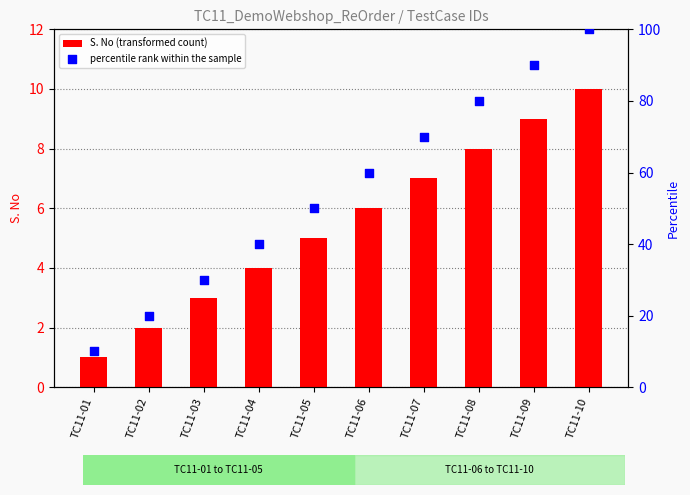

Which series has the widest spread of Y values?

percentile rank within the sample